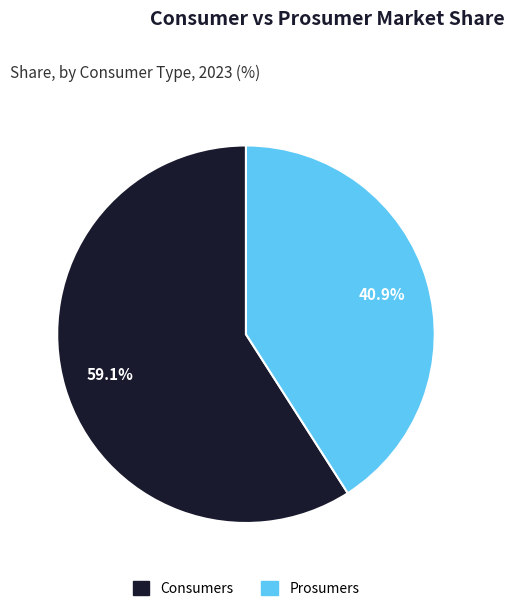

The Consumers slice represents 59% of the pie. True or false?

True